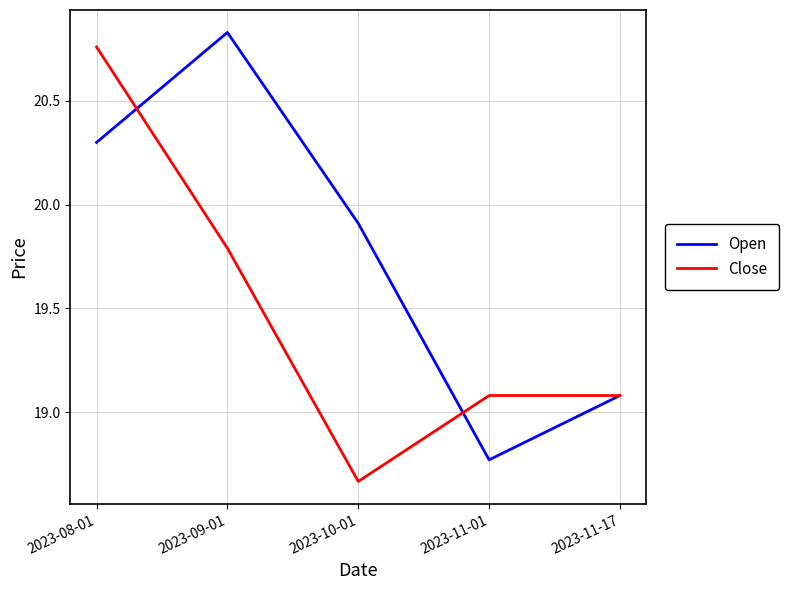

Is the value of Close at 2023-10-01 greater than the value of Open at 2023-10-01?

No